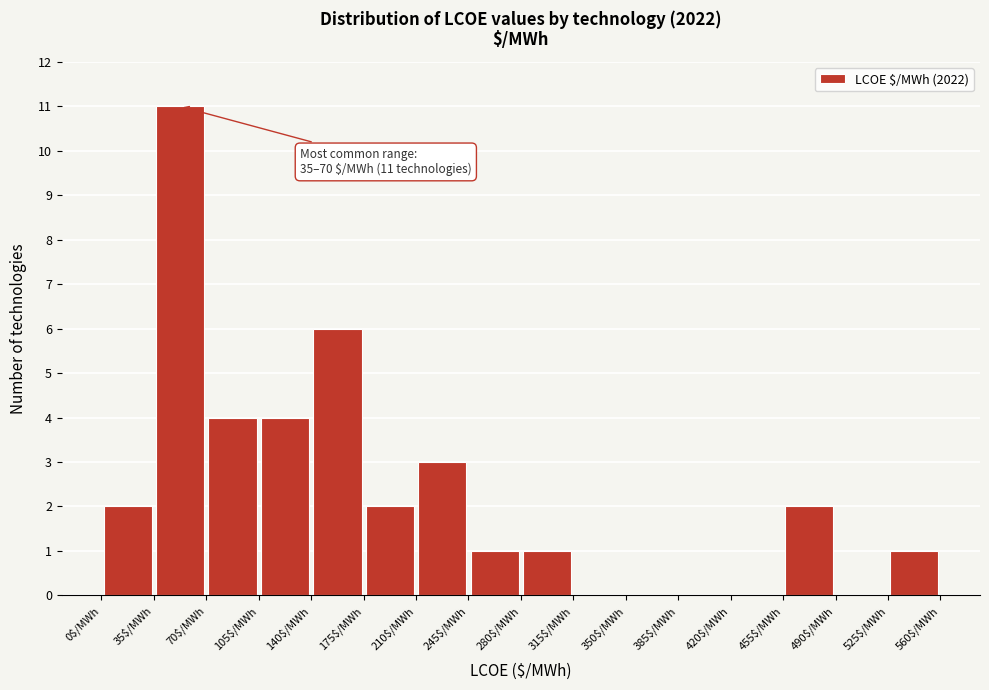

Which range on the x-axis has the tallest bar?

35 to 70